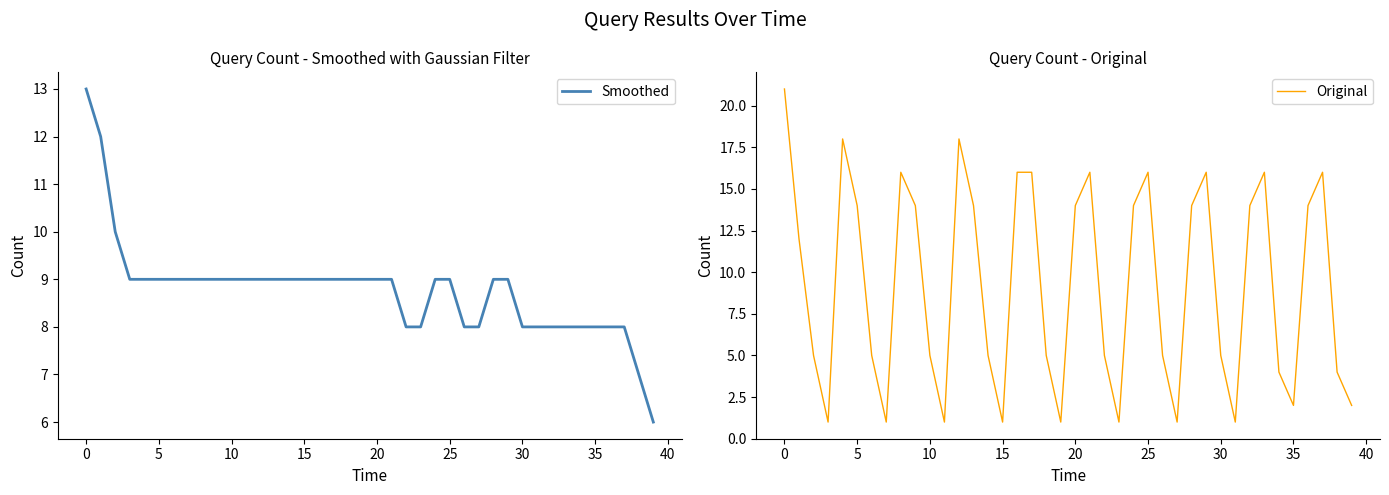

How many values in the Smoothed series exceed 9?

3